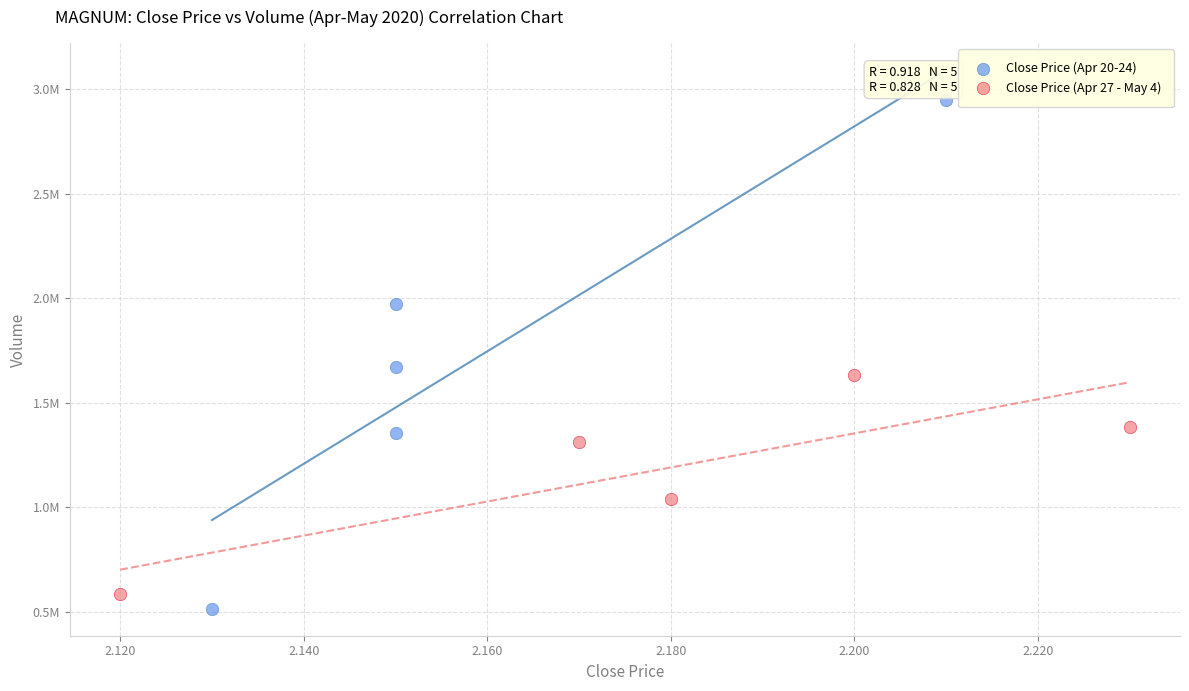

Which series reaches the maximum Y coordinate?

Close Price (Apr 20-24)